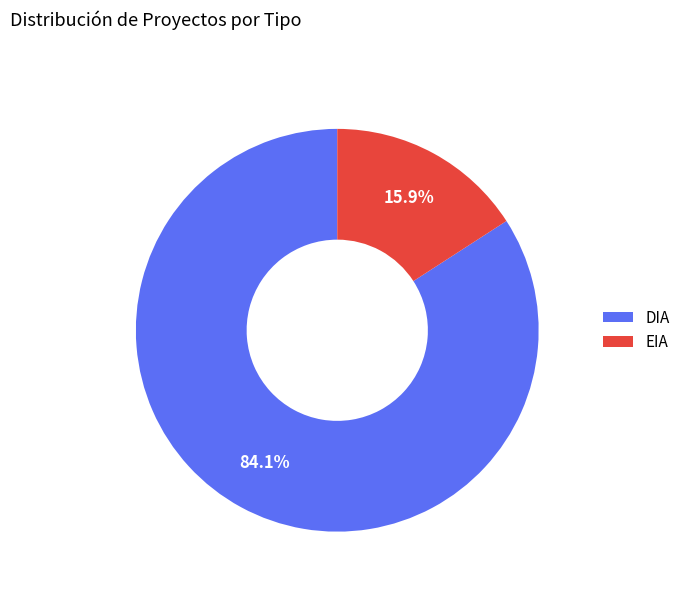

Which slice is the smallest?

EIA